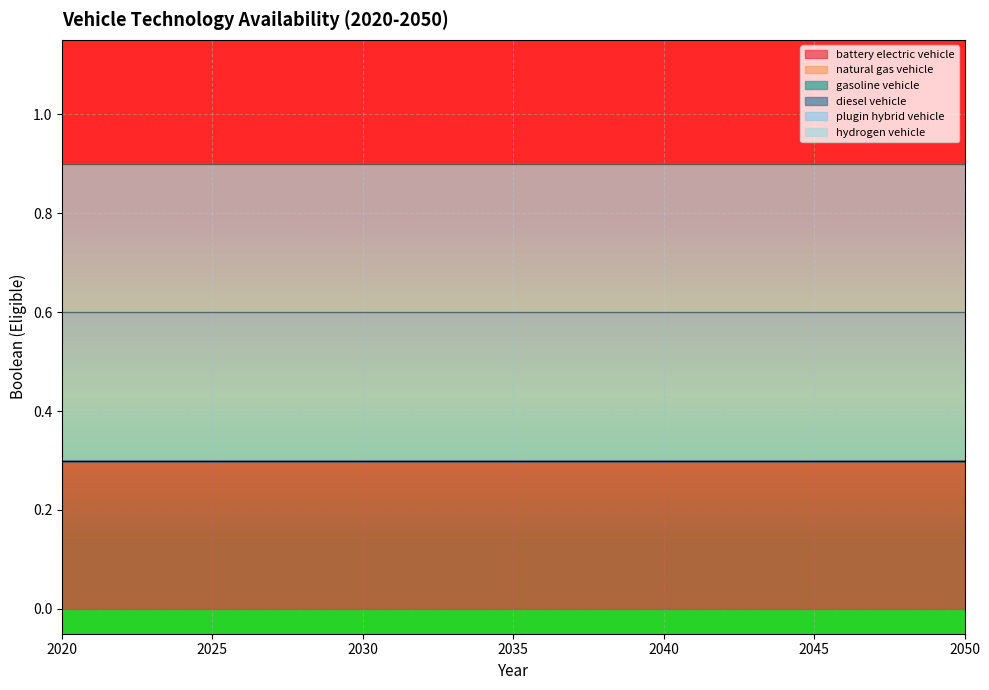

Reading left to right, extract all data points from this chart.

battery electric vehicle: 1	1	1	1	1	1	1	1	1	1	1	1	1	1	1	1	1	1	1	1	1	1	1	1	1	1	1	1	1	1	1
natural gas vehicle: 0	0	0	0	0	0	0	0	0	0	0	0	0	0	0	0	0	0	0	0	0	0	0	0	0	0	0	0	0	0	0
gasoline vehicle: 0	0	0	0	0	0	0	0	0	0	0	0	0	0	0	0	0	0	0	0	0	0	0	0	0	0	0	0	0	0	0
diesel vehicle: 0	0	0	0	0	0	0	0	0	0	0	0	0	0	0	0	0	0	0	0	0	0	0	0	0	0	0	0	0	0	0
plugin hybrid vehicle: 1	1	1	1	1	1	1	1	1	1	1	1	1	1	1	1	1	1	1	1	1	1	1	1	1	1	1	1	1	1	1
hydrogen vehicle: 1	1	1	1	1	1	1	1	1	1	1	1	1	1	1	1	1	1	1	1	1	1	1	1	1	1	1	1	1	1	1